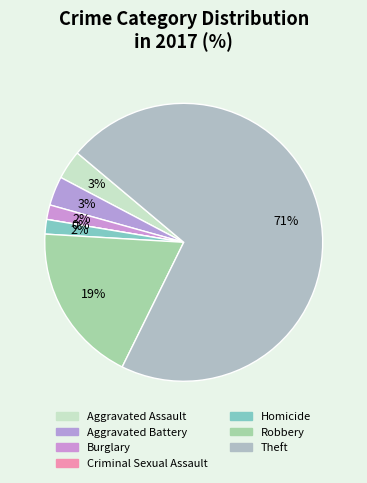

Which category has the smallest portion of the pie?

Criminal Sexual Assault